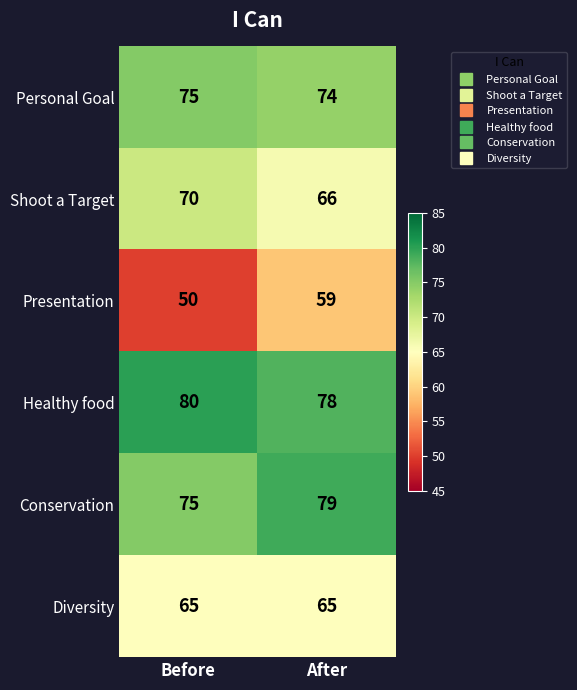

Reading left to right, what are all the values shown in this chart?

Personal Goal: 75	74
Shoot a Target: 70	66
Presentation: 50	59
Healthy food: 80	78
Conservation: 75	79
Diversity: 65	65